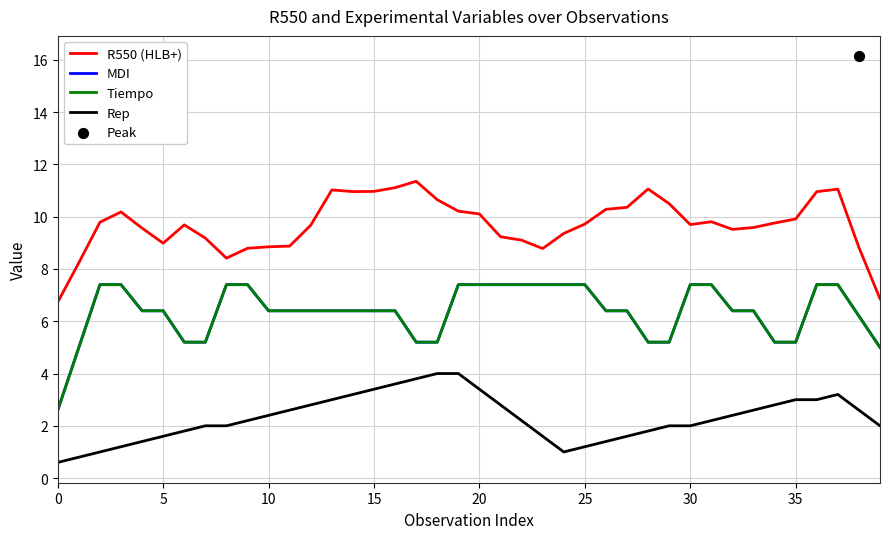

At how many categories does at least one series exceed 2?

40